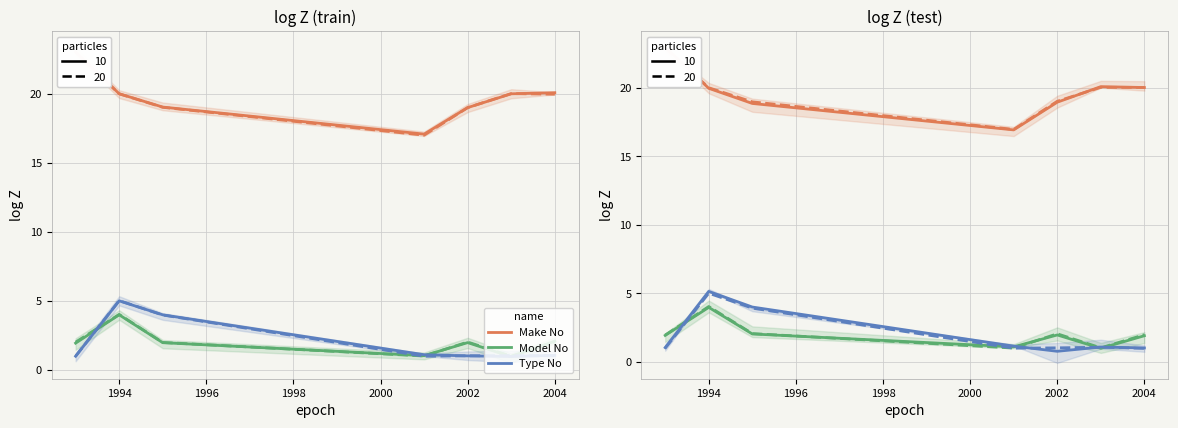

Between 1996 and 2000, which is larger?

1996